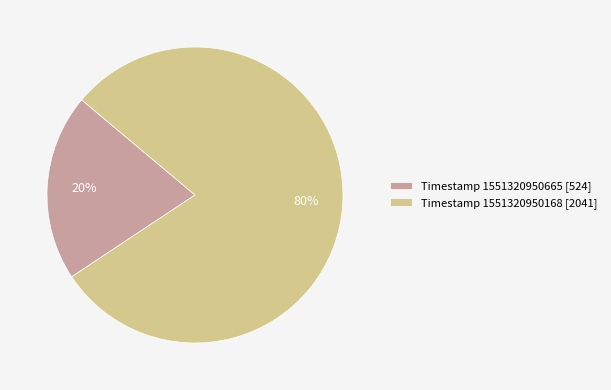

Which has a higher value, Timestamp 1551320950665 [524] or Timestamp 1551320950168 [2041]?

Timestamp 1551320950168 [2041]